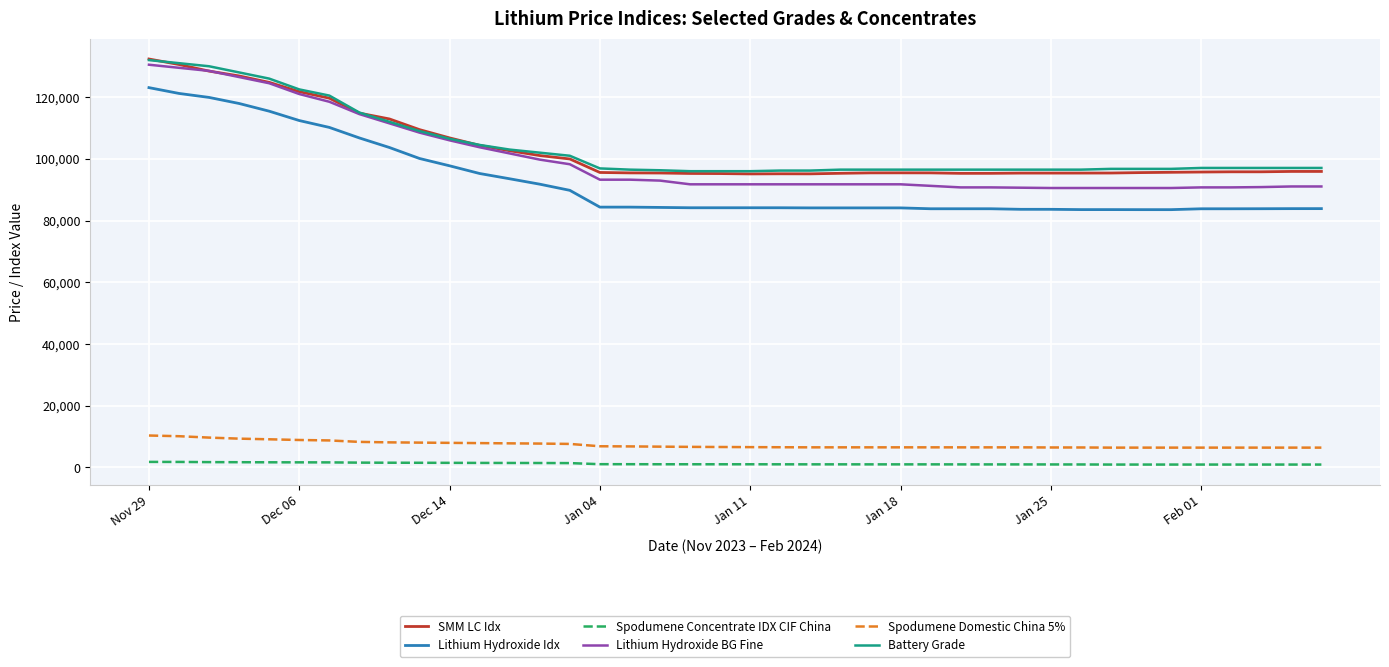

What is the maximum value shown in the chart?

132352